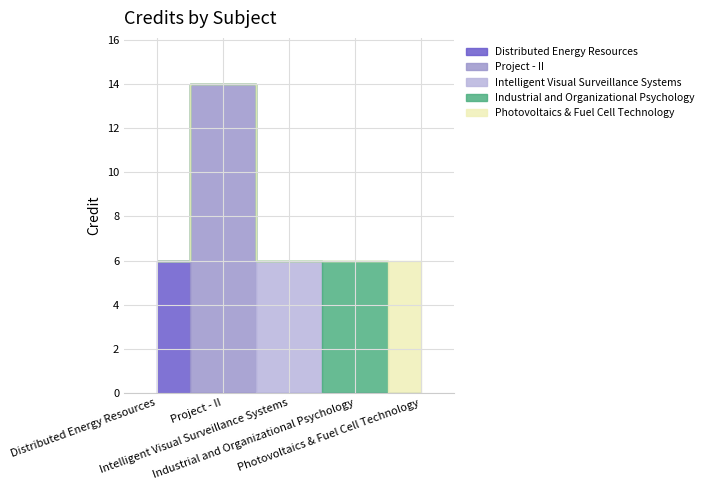

At which category does the chart reach its peak across all series?

2